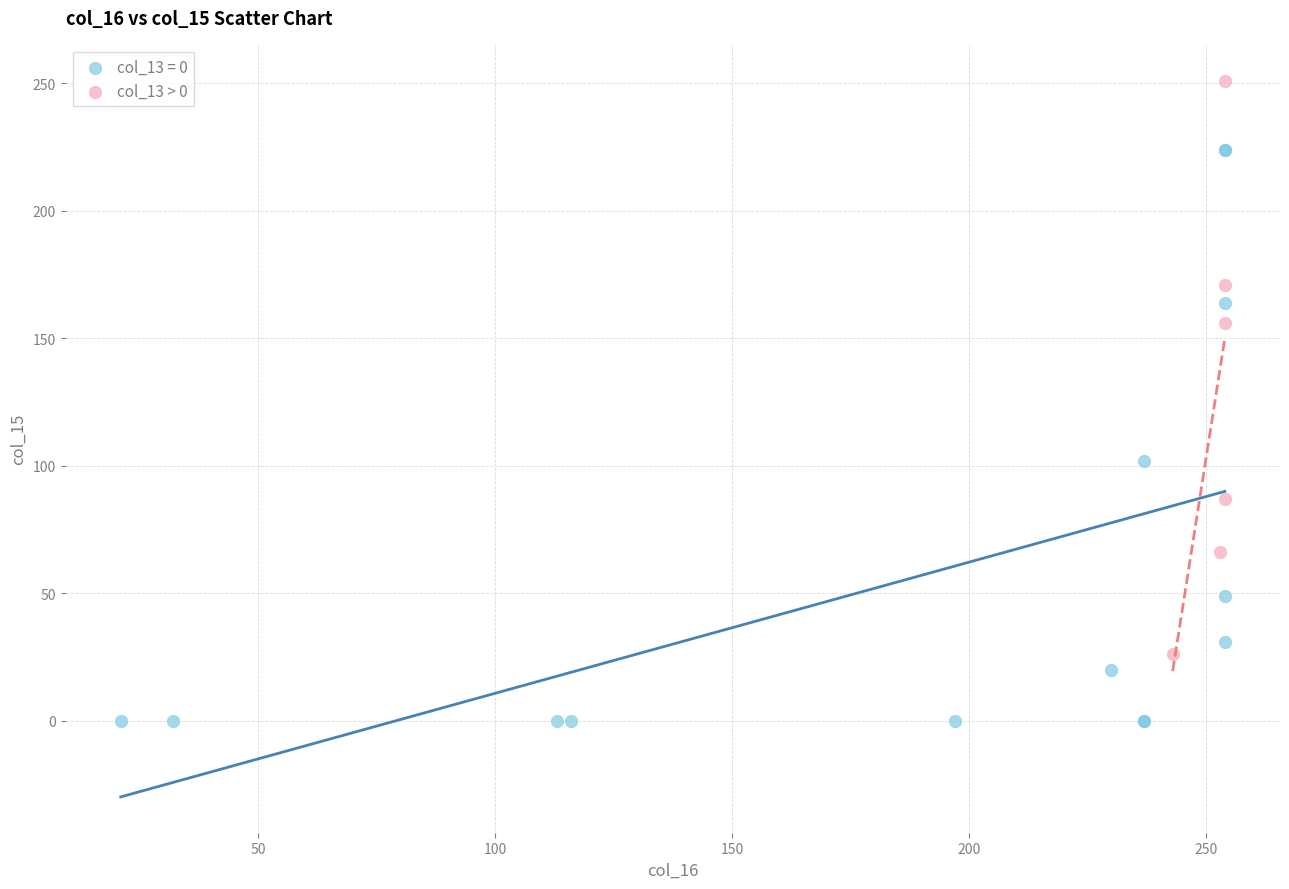

Which series reaches the minimum Y coordinate?

col_13 = 0